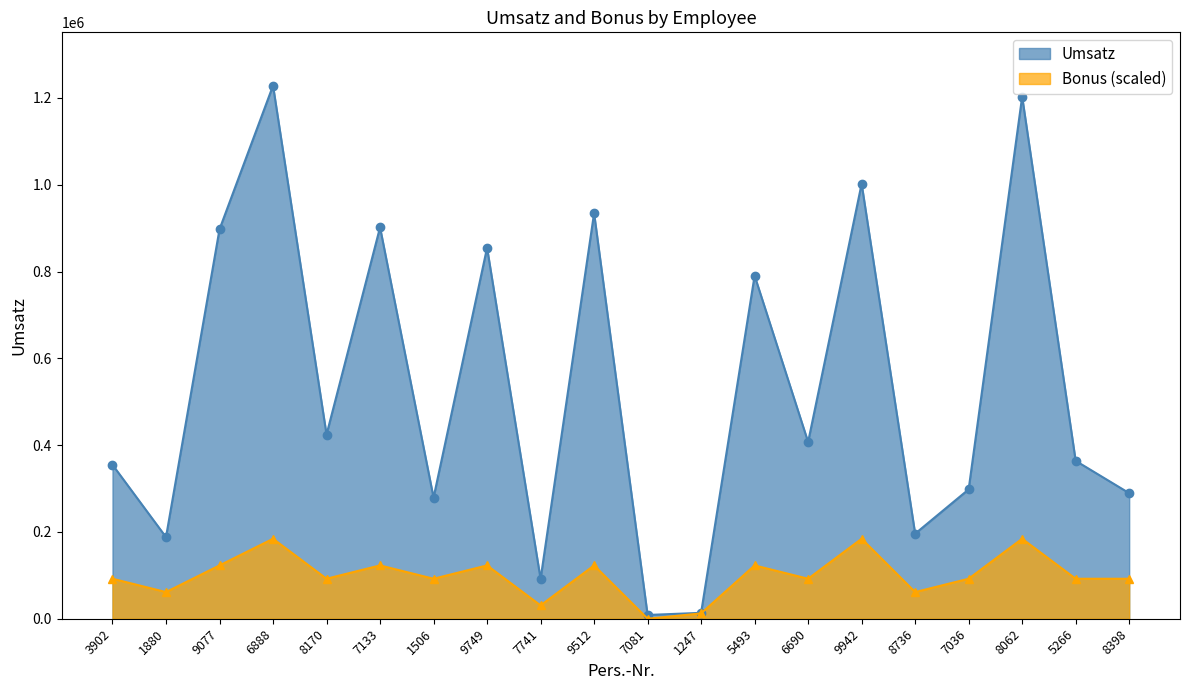

The Umsatz series shows 897473.0 at 9077. True or false?

True